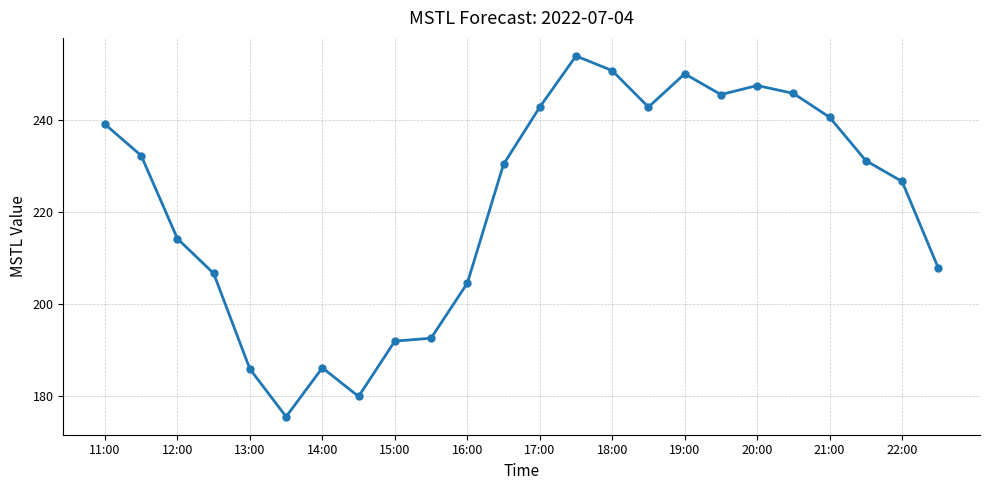

What is the maximum value shown in the chart?

253.8